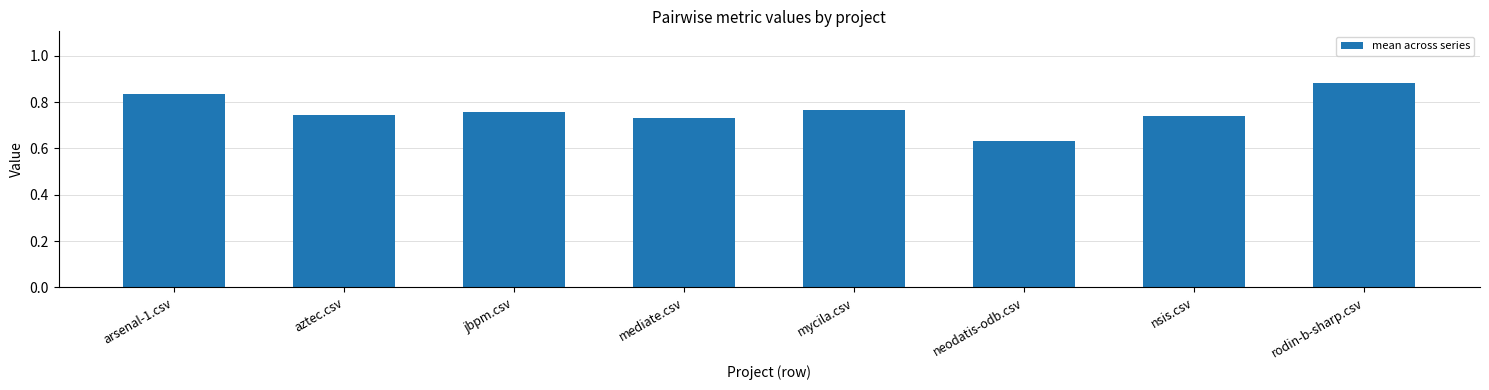

Count the number of data series in this chart.

1